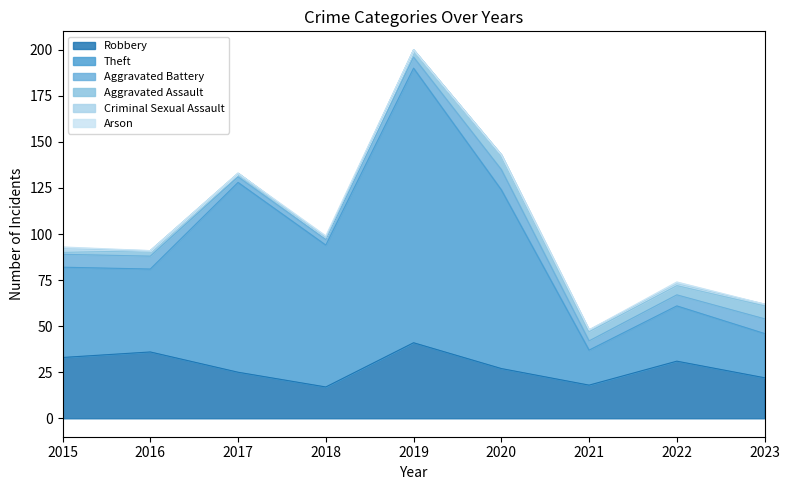

True or false: Theft has a value of 77 at 2018.

True